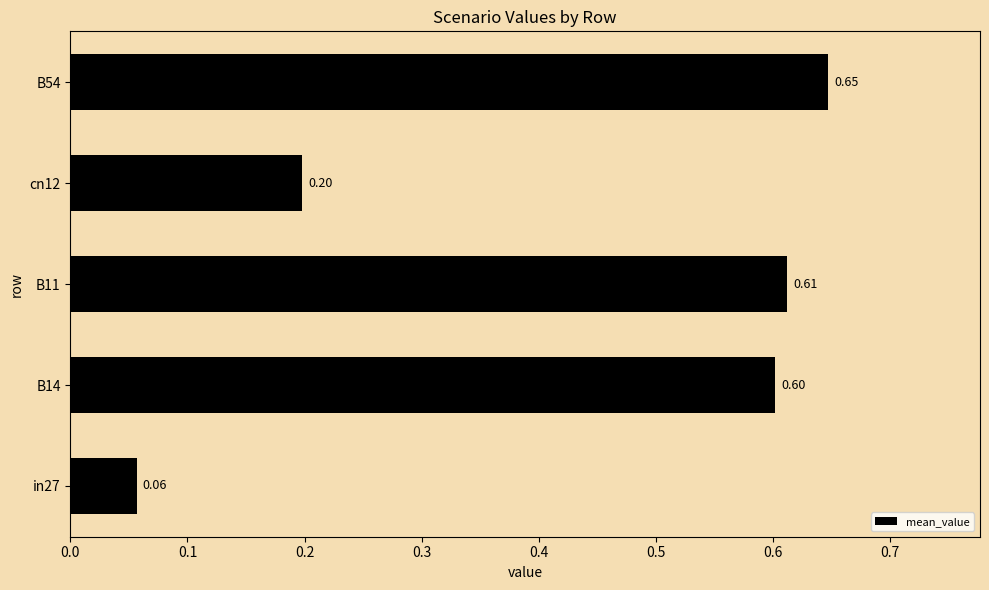

What is the average value?

0.4